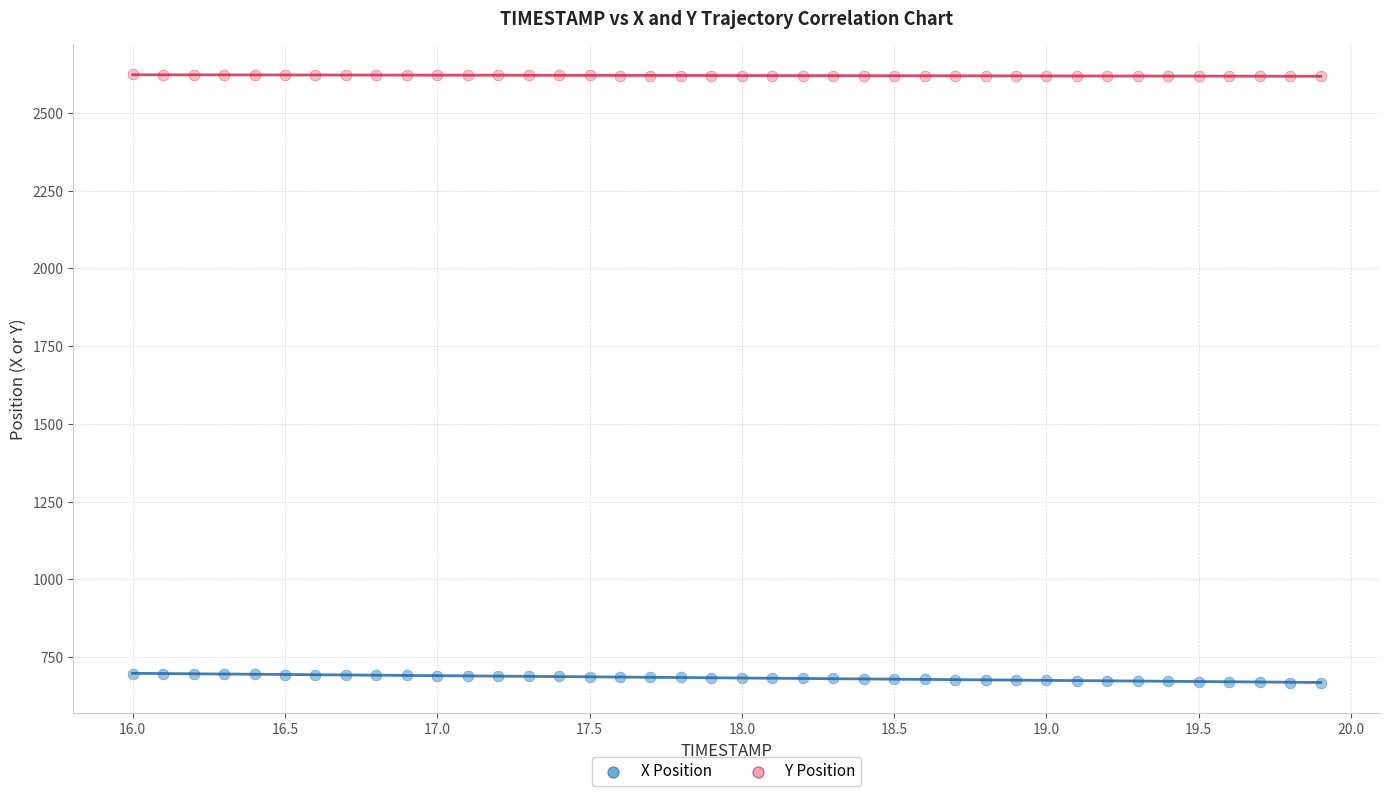

Which series contains the highest Y value?

Y Position